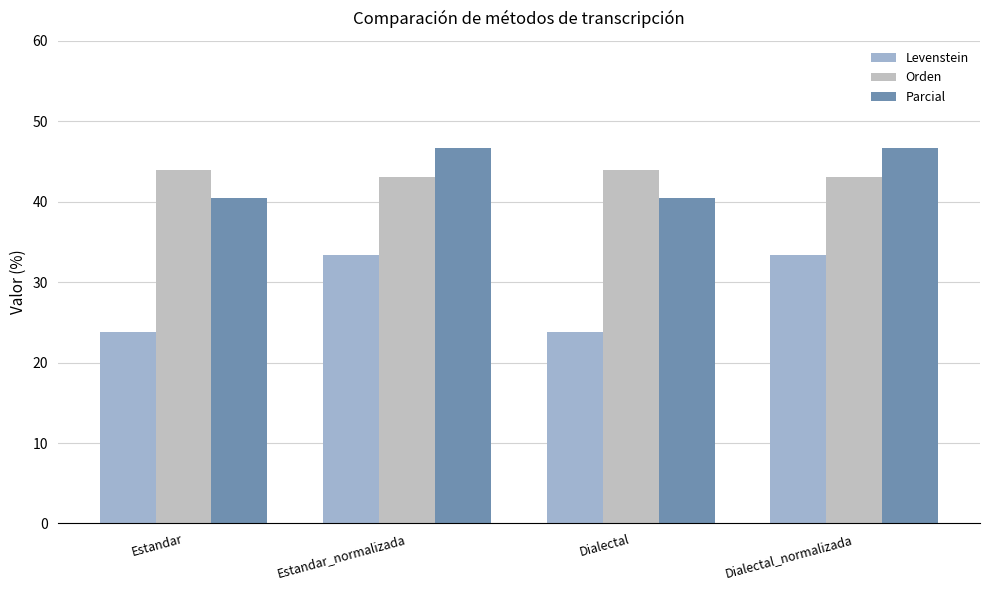

What is the difference between the Parcial values at Estandar and Estandar_normalizada?

6.2